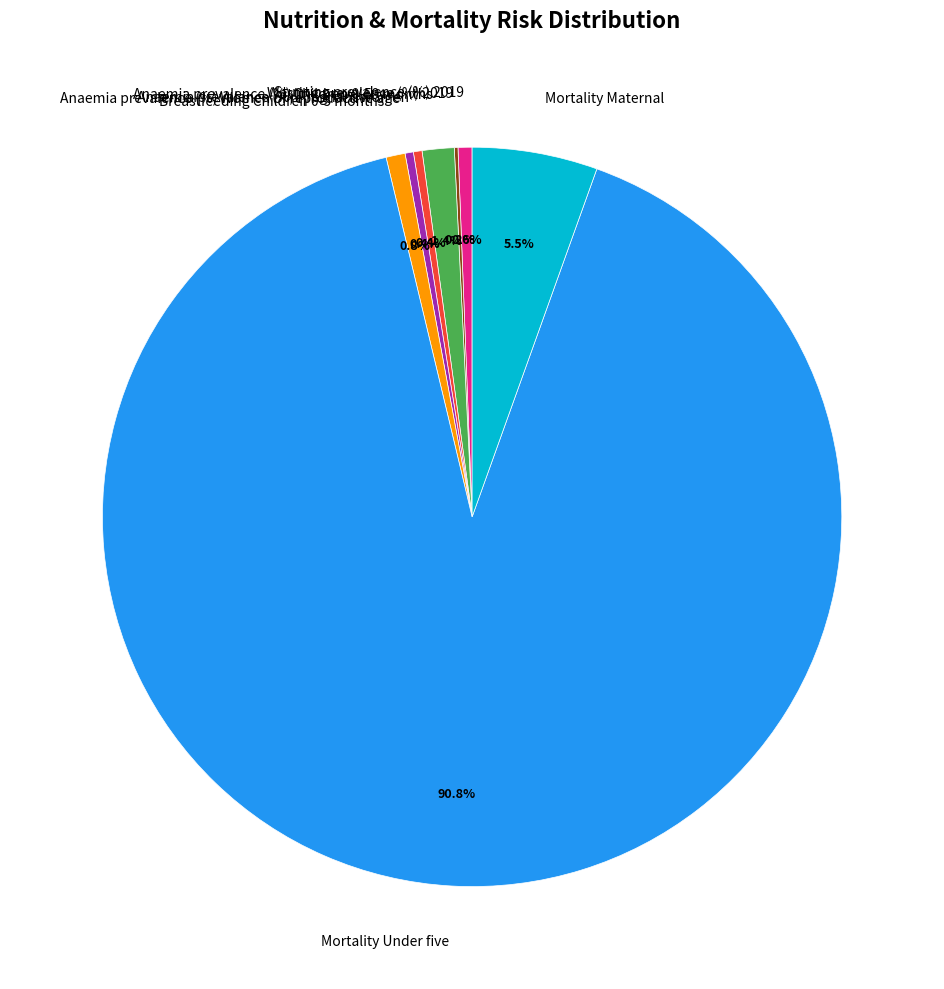

To the nearest percent, what is the combined percentage of Anaemia prevalence (%) Women of reproductive age and Anaemia prevalence (%) Pregnant women?

1%